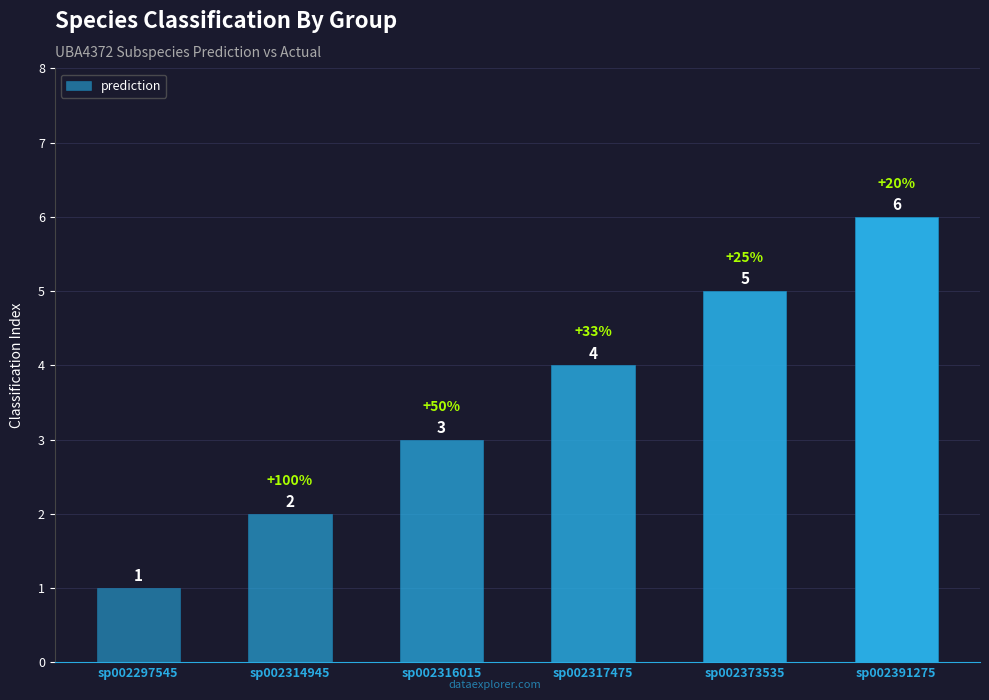

What is the sum of the values at sp002391275 and sp002314945?

8